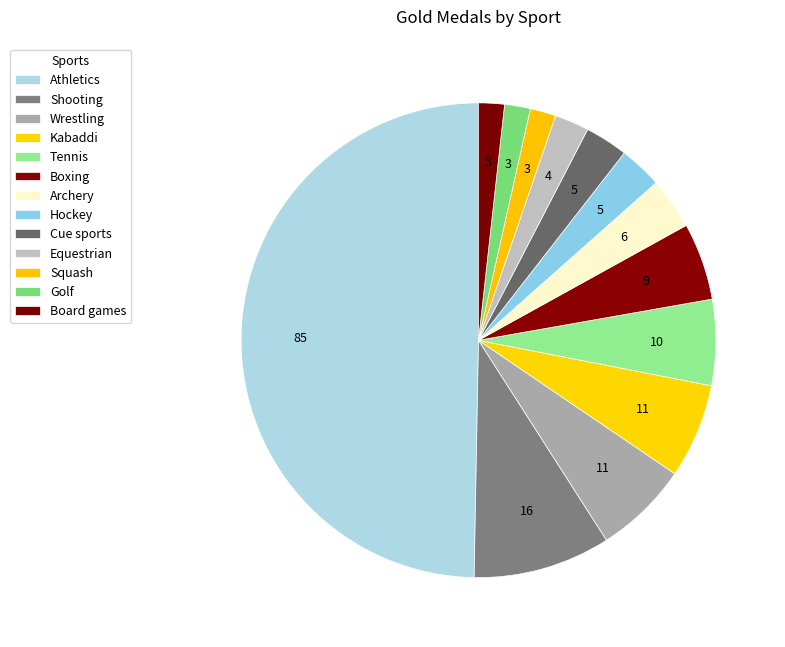

Which slice is the smallest?

Squash